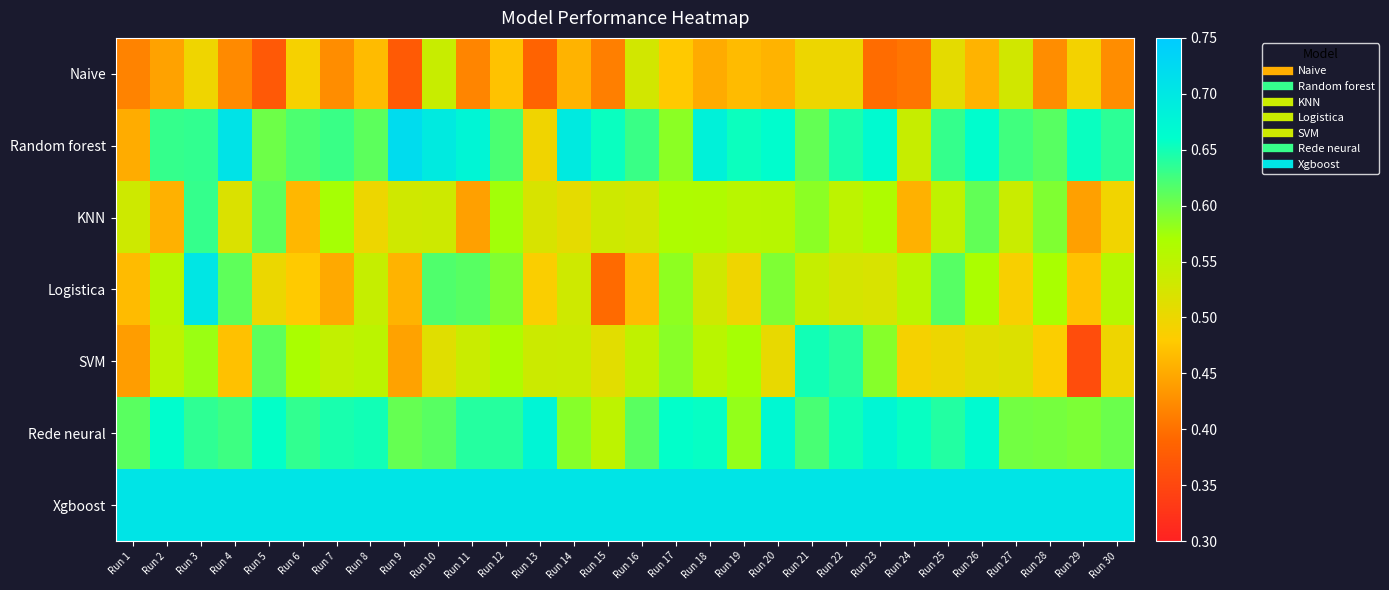

Which series has the largest total across all categories?

Xgboost